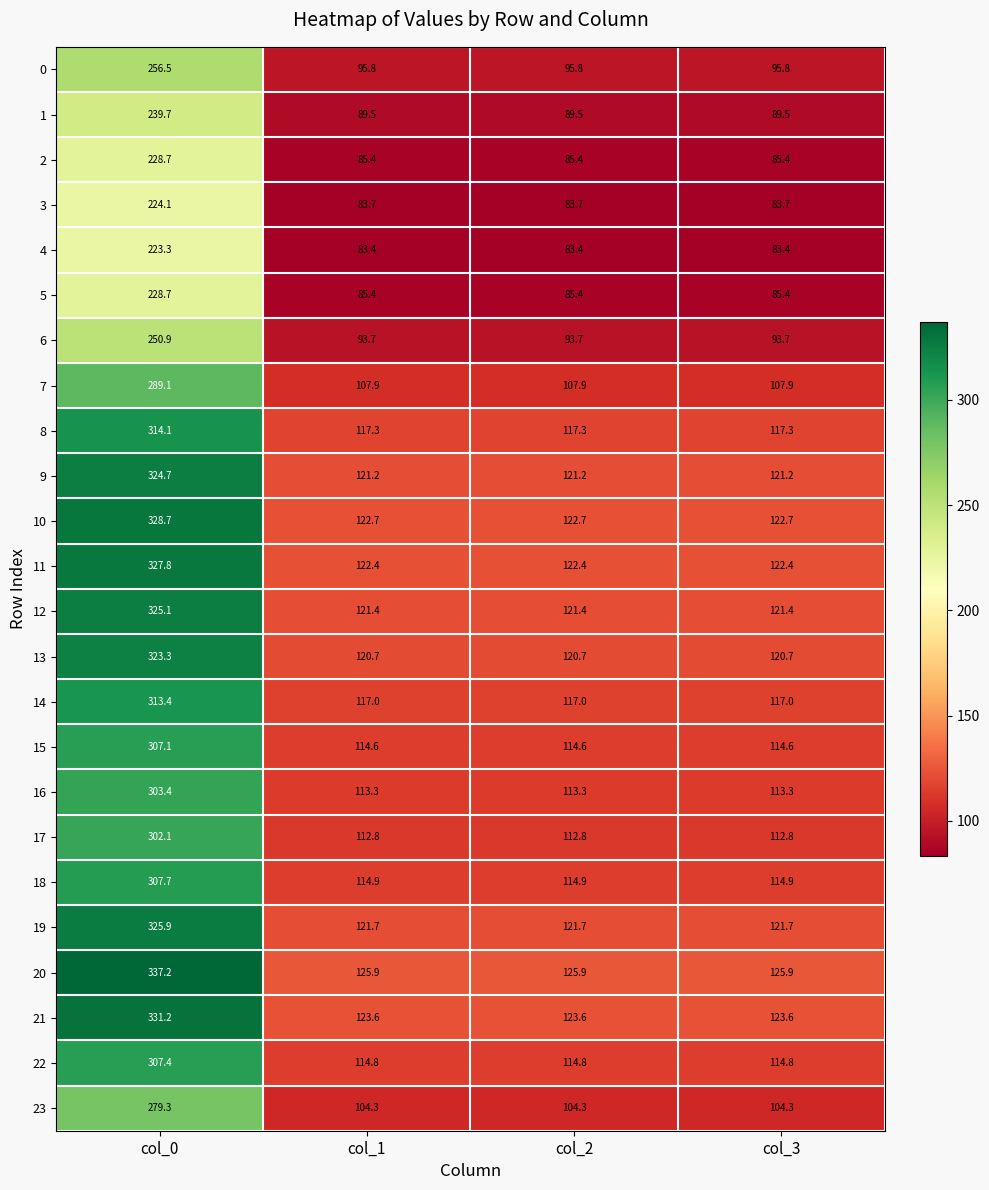

True or false: 11 has a value of 122.4 at col_2.

True